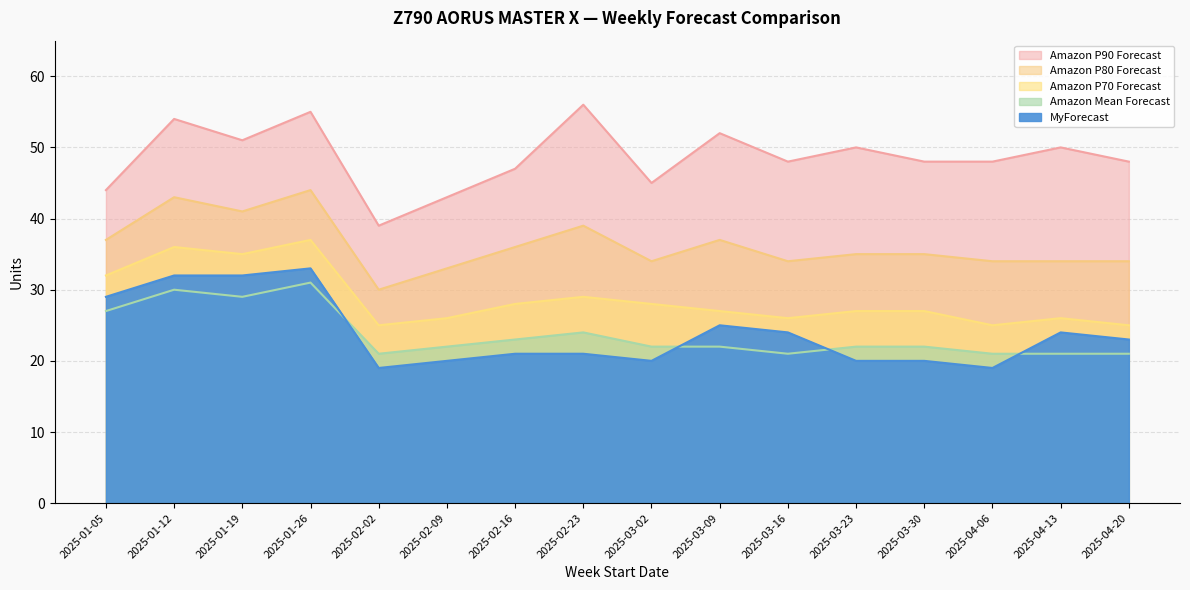

The Amazon P70 Forecast series shows 26 at 2025-02-09. True or false?

True